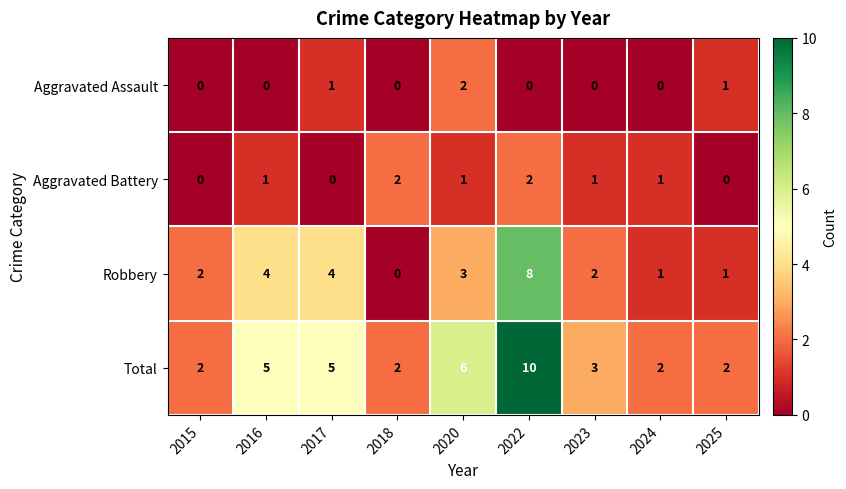

What is the sum of all Total values?

37